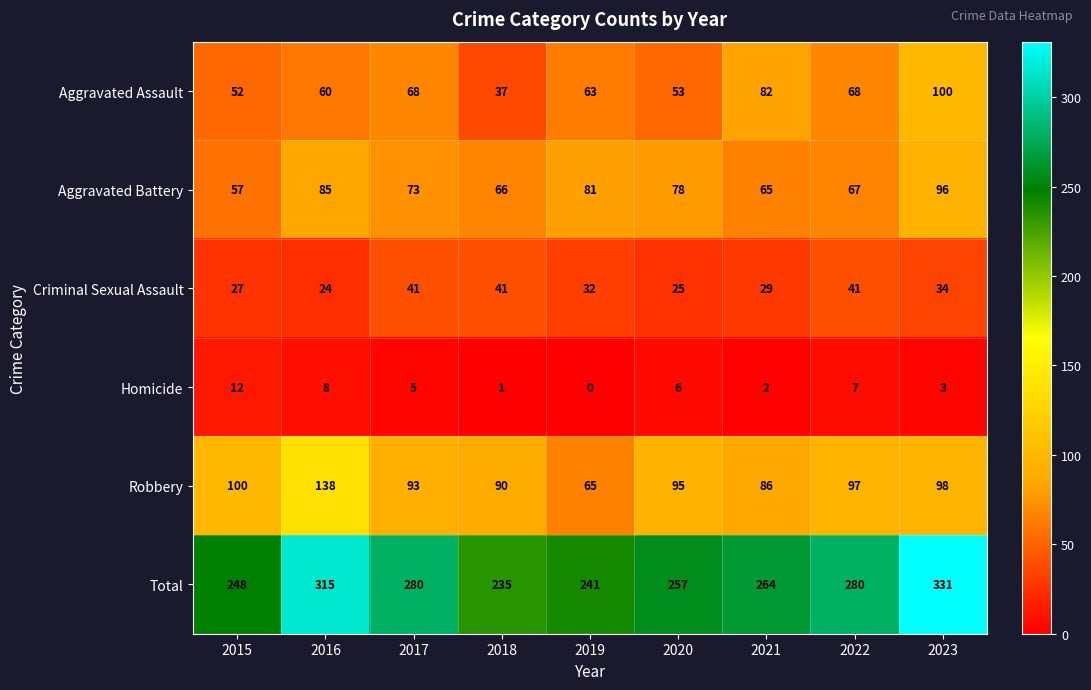

The value of Aggravated Assault at 2021 is 82. True or false?

True